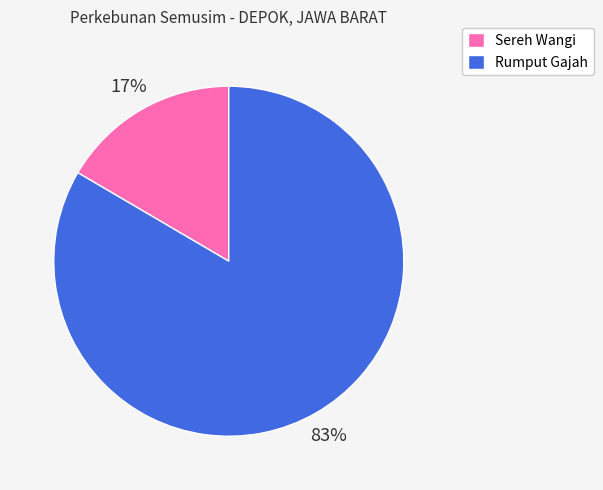

Is there any slice that represents more than half of the pie?

Yes